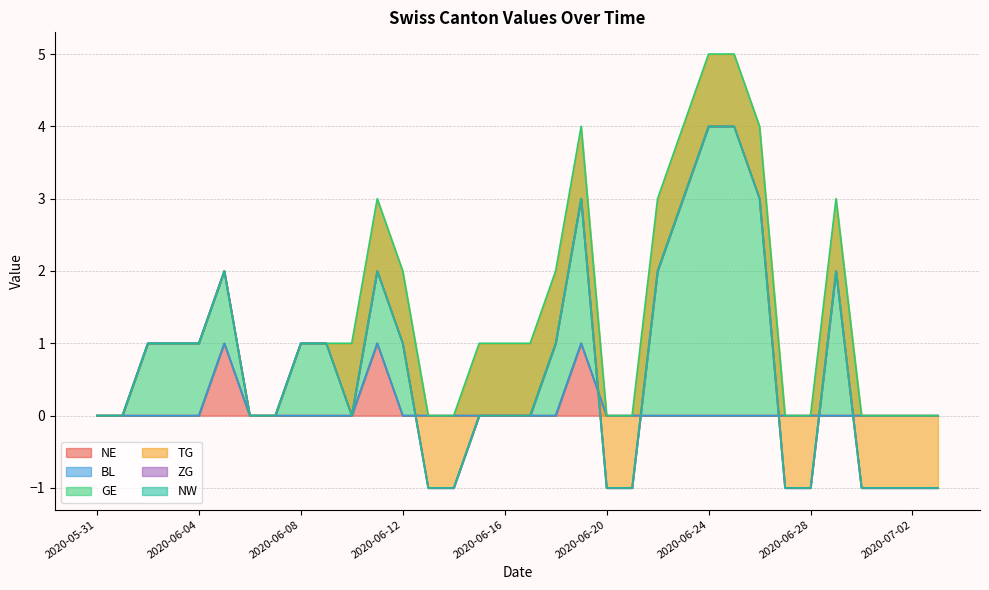

What is the spread (max minus min) of values at 2020-06-20?

1